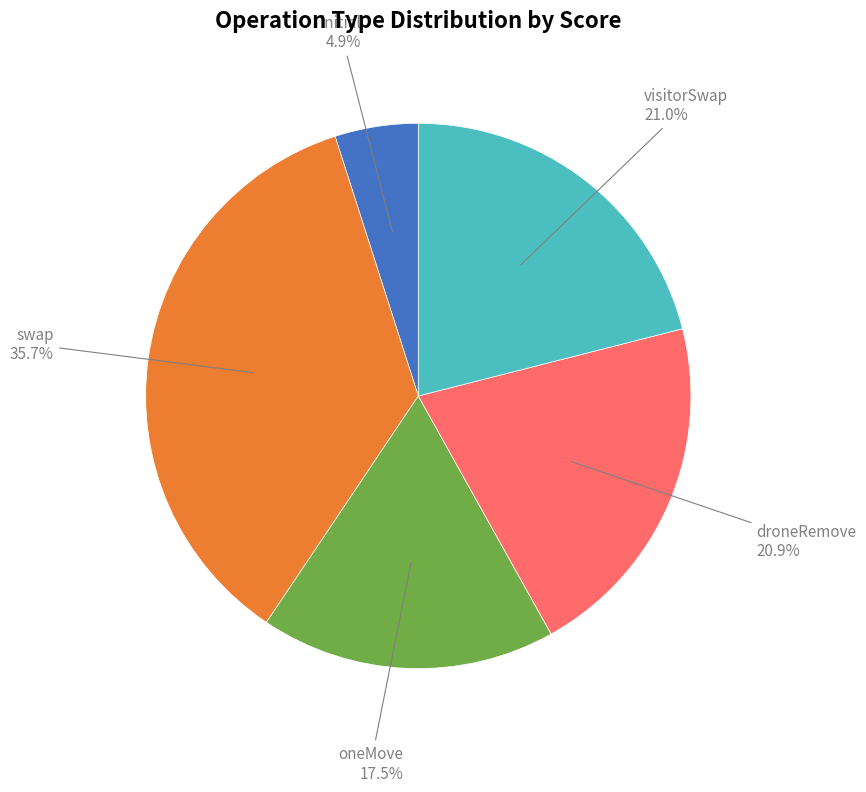

How many slices are in this pie chart?

5